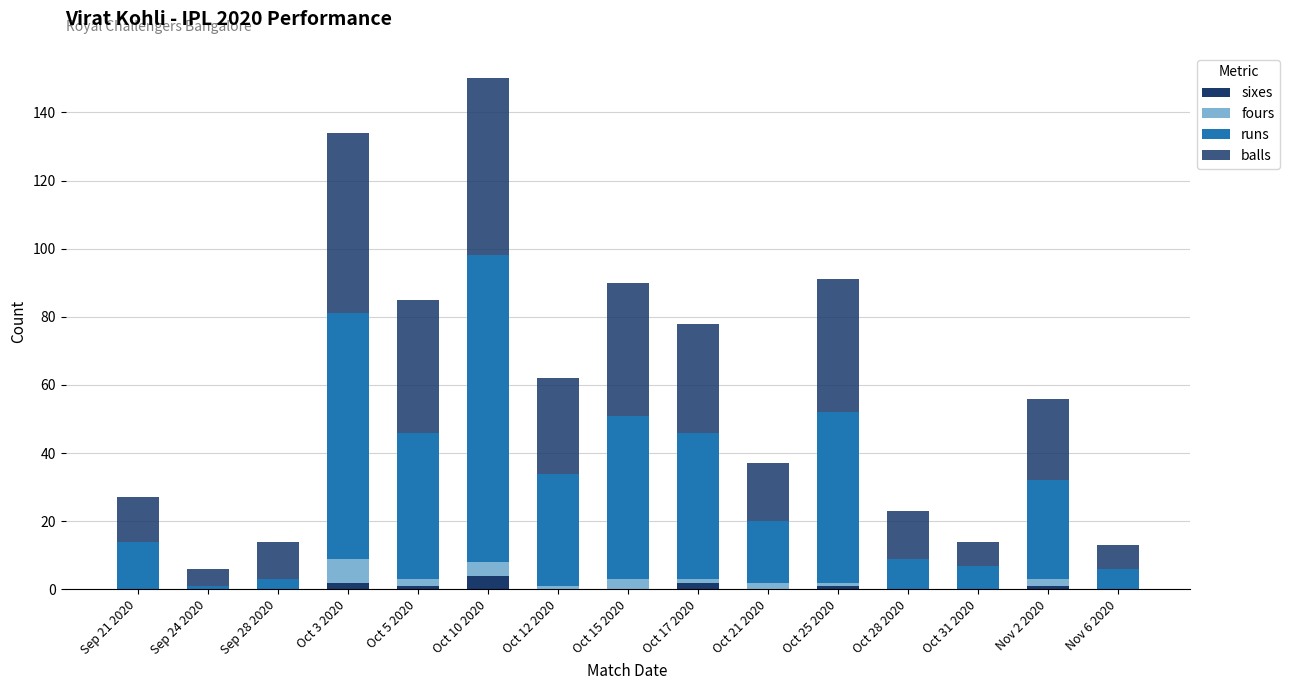

What is the difference between the fours values at Nov 6 2020 and Nov 2 2020?

2